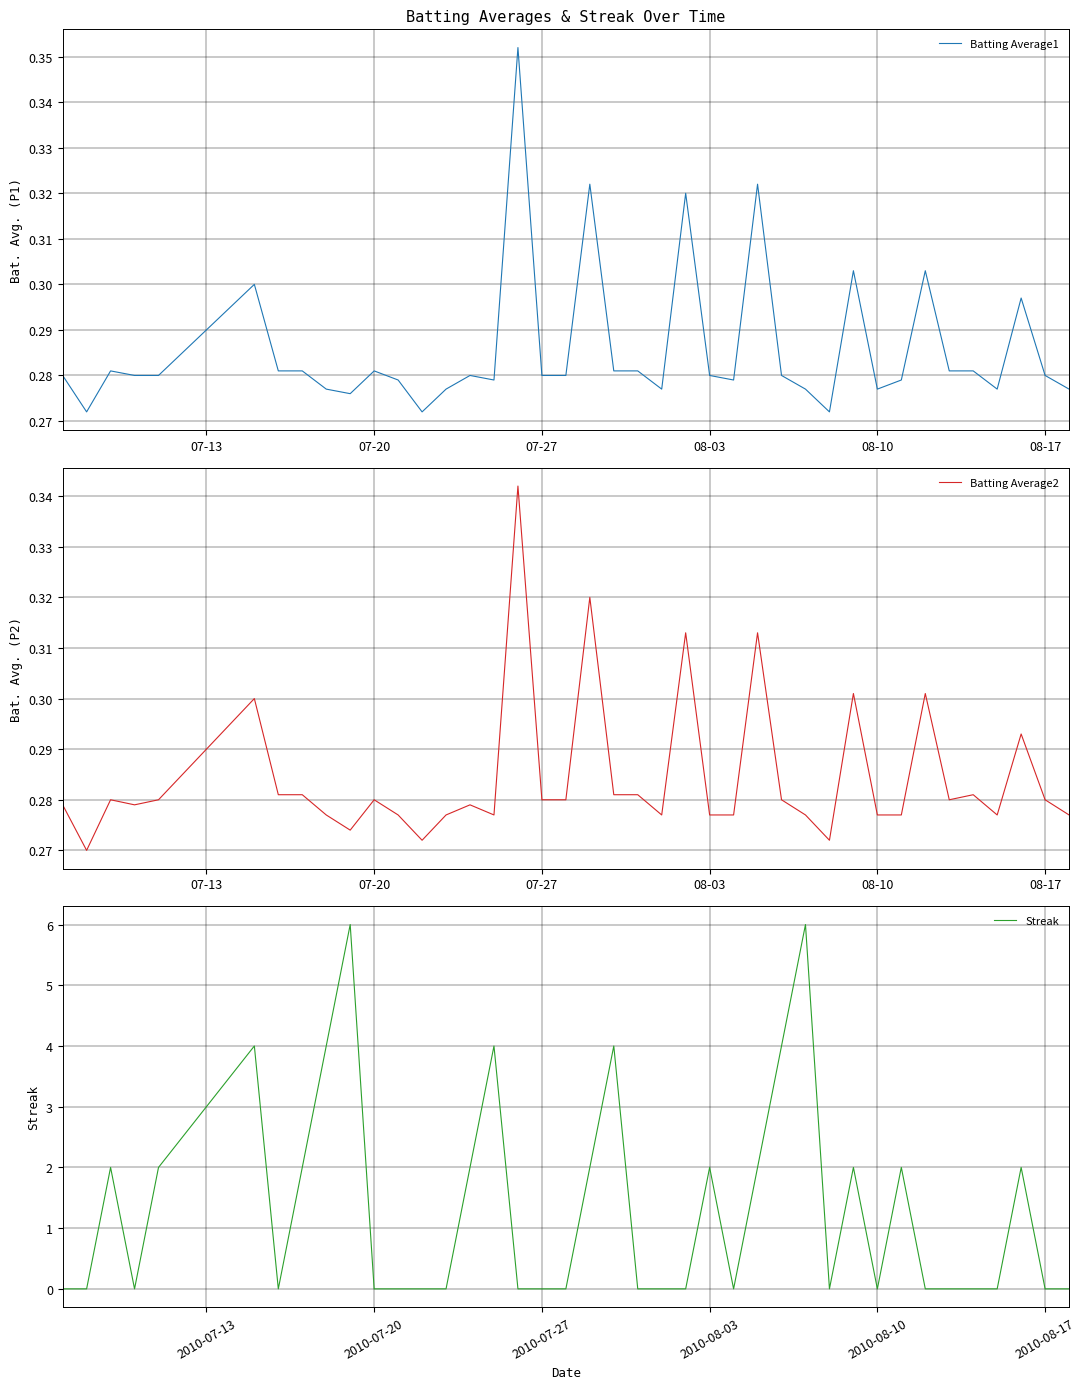

Reading left to right, extract all data points from this chart.

Batting Average1: 0.3	0.3	0.3	0.3	0.3	0.3	0.3	0.3	0.3	0.3	0.3	0.3	0.3	0.3	0.3	0.3	0.4	0.3	0.3	0.3	0.3	0.3	0.3	0.3	0.3	0.3	0.3	0.3	0.3	0.3	0.3	0.3	0.3	0.3	0.3	0.3	0.3	0.3	0.3	0.3
Batting Average2: 0.3	0.3	0.3	0.3	0.3	0.3	0.3	0.3	0.3	0.3	0.3	0.3	0.3	0.3	0.3	0.3	0.3	0.3	0.3	0.3	0.3	0.3	0.3	0.3	0.3	0.3	0.3	0.3	0.3	0.3	0.3	0.3	0.3	0.3	0.3	0.3	0.3	0.3	0.3	0.3
Streak: 0.0	0.0	2.0	0.0	2.0	4.0	0.0	2.0	4.0	6.0	0.0	0.0	0.0	0.0	2.0	4.0	0.0	0.0	0.0	2.0	4.0	0.0	0.0	0.0	2.0	0.0	2.0	4.0	6.0	0.0	2.0	0.0	2.0	0.0	0.0	0.0	0.0	2.0	0.0	0.0